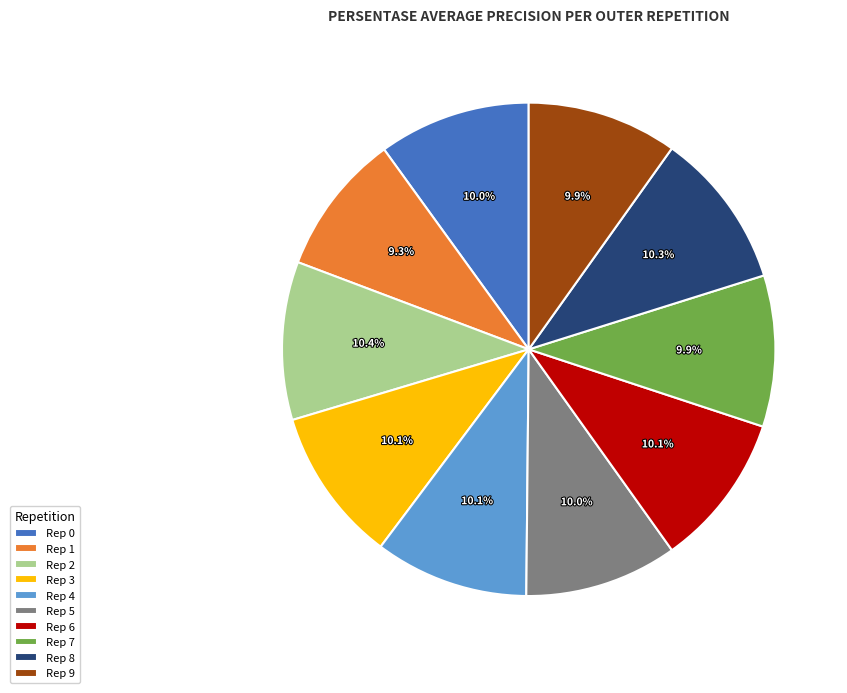

Which slice is the smallest?

Rep 1